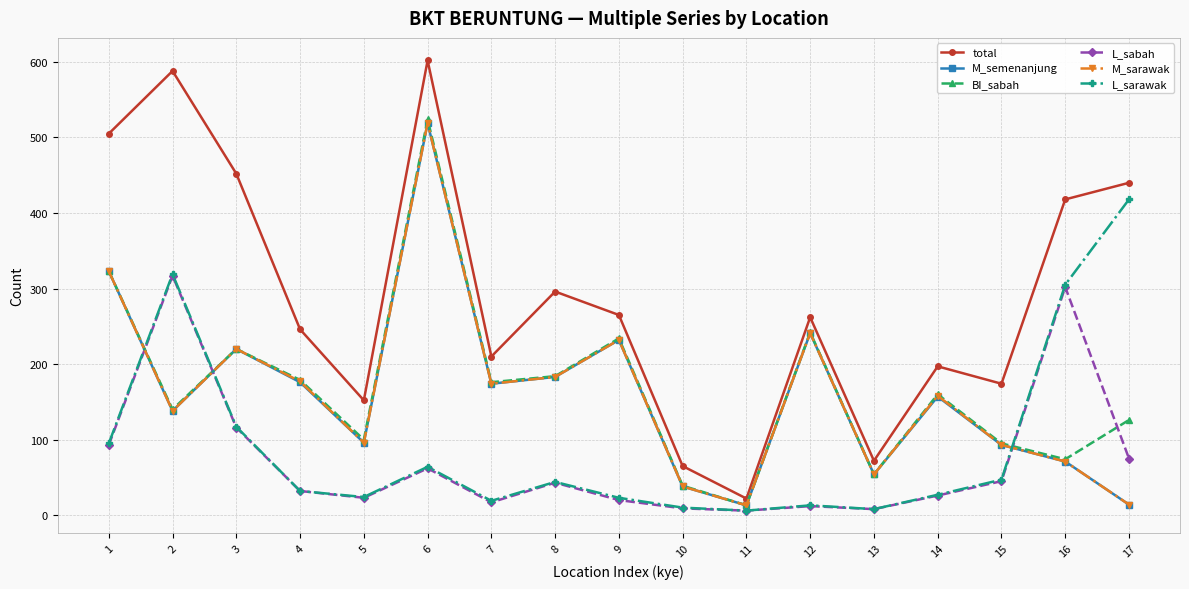

True or false: L_sarawak and M_semenanjung intersect in this chart.

True